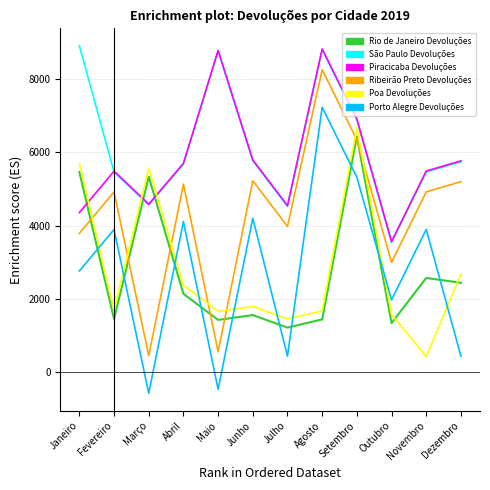

What is the maximum value shown in the chart?

8906